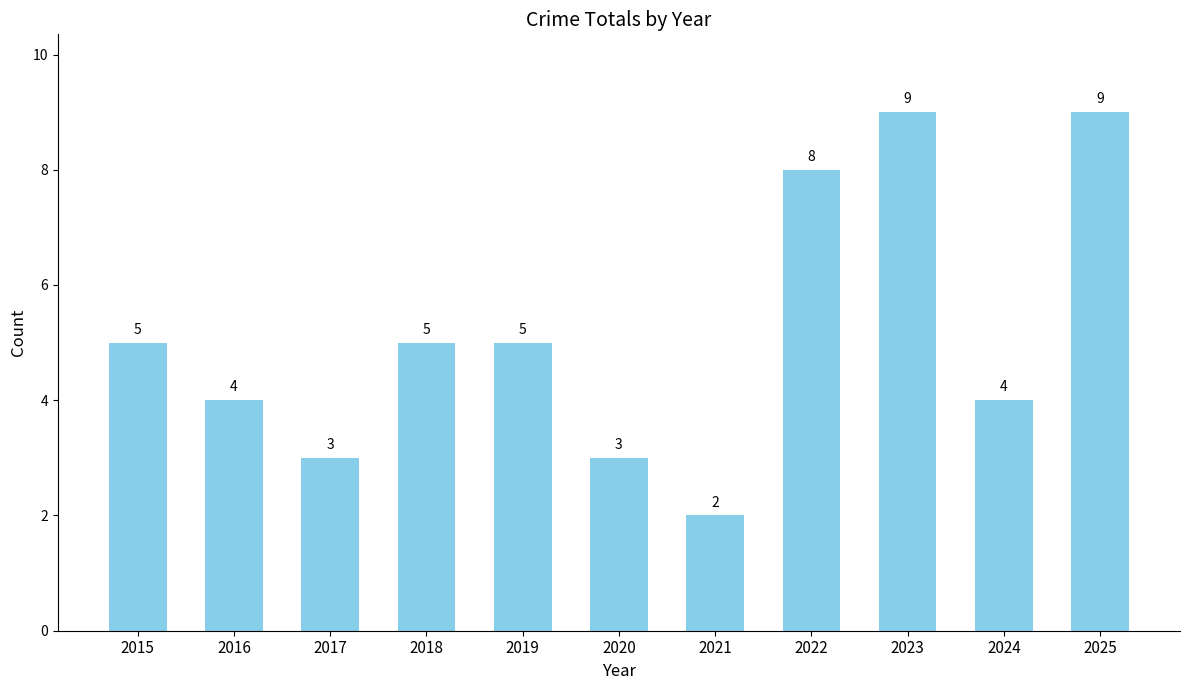

What is the sum of all values?

57